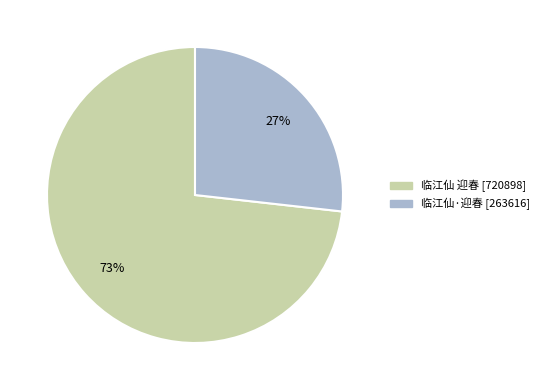

Do 临江仙 迎春 and 临江仙·迎春 together represent more than half of the pie?

Yes